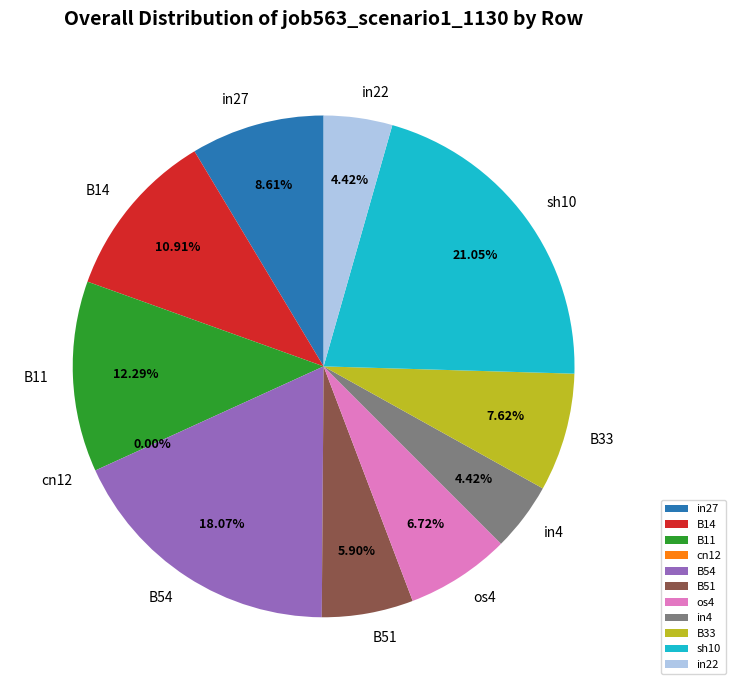

Combined, do B11 and in4 account for over 50%?

No